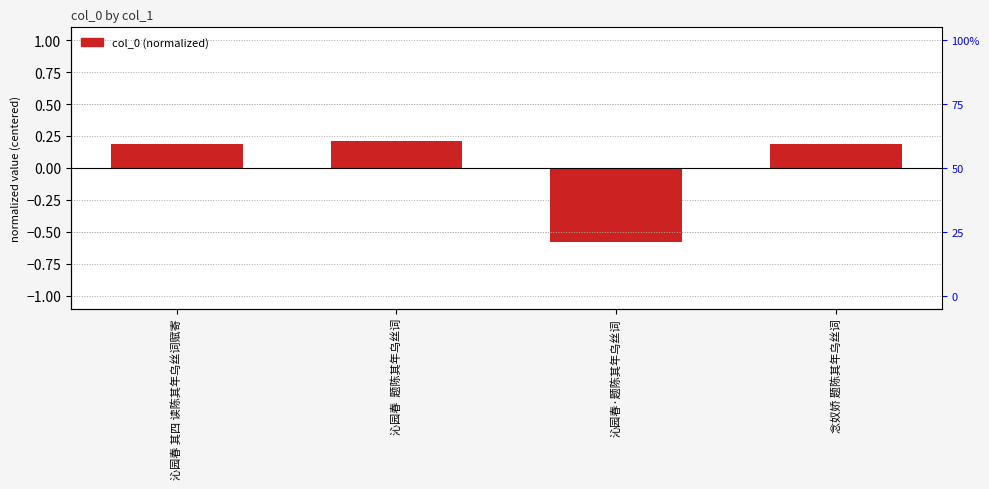

The chart shows a value of 0.2 at 沁园春  题陈其年乌丝词. True or false?

True